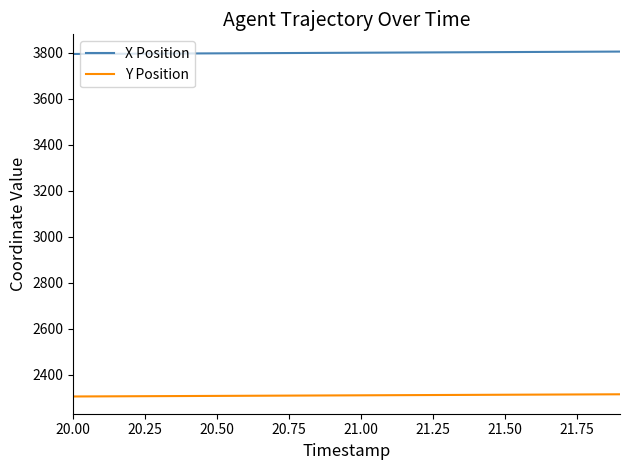

What is the minimum value shown in the chart?

2304.6